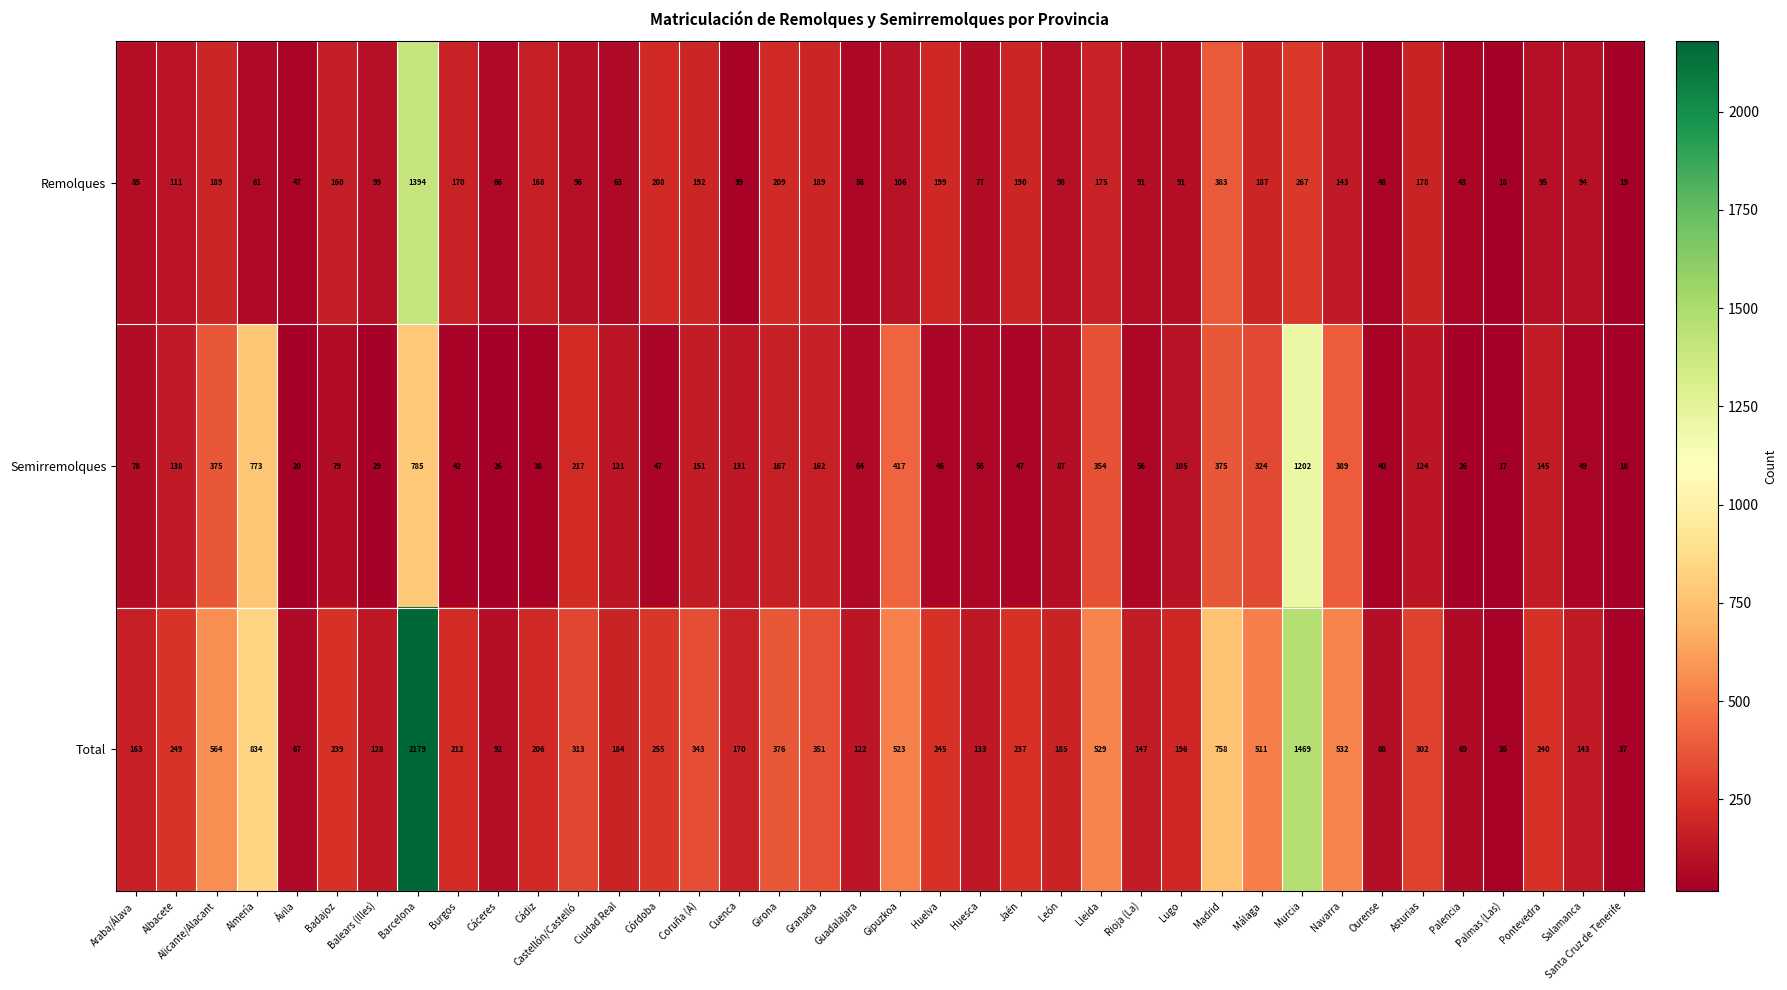

Which series has the largest total across all categories?

Total